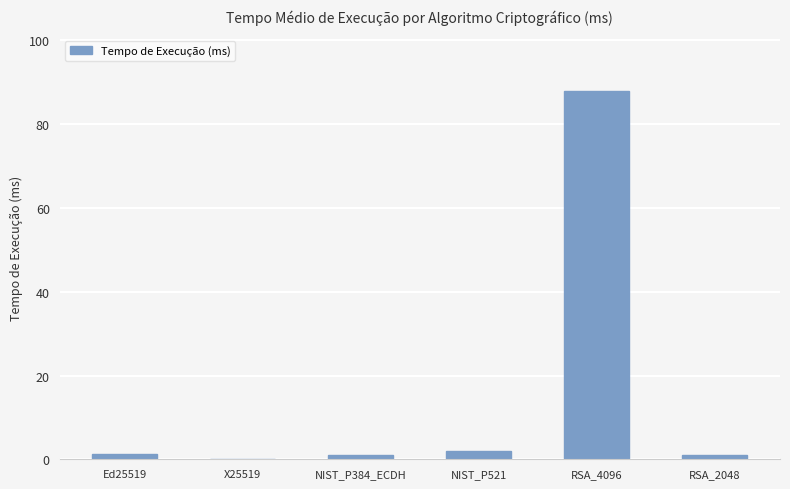

Are the bars horizontal?

No